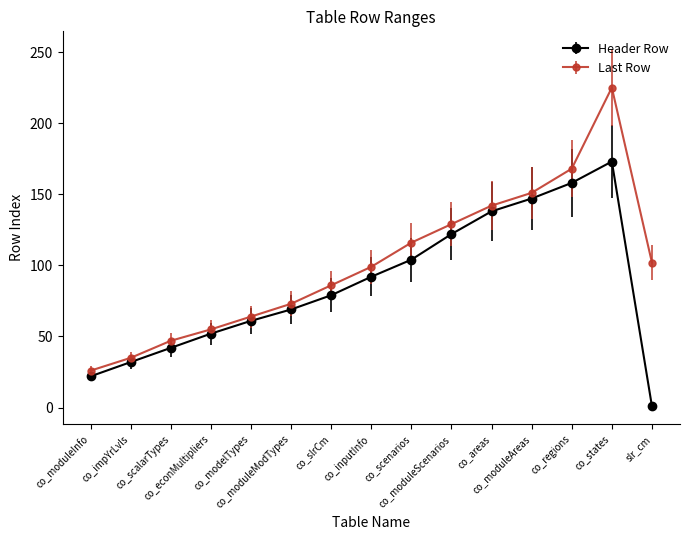

How many distinct data groups are displayed?

2